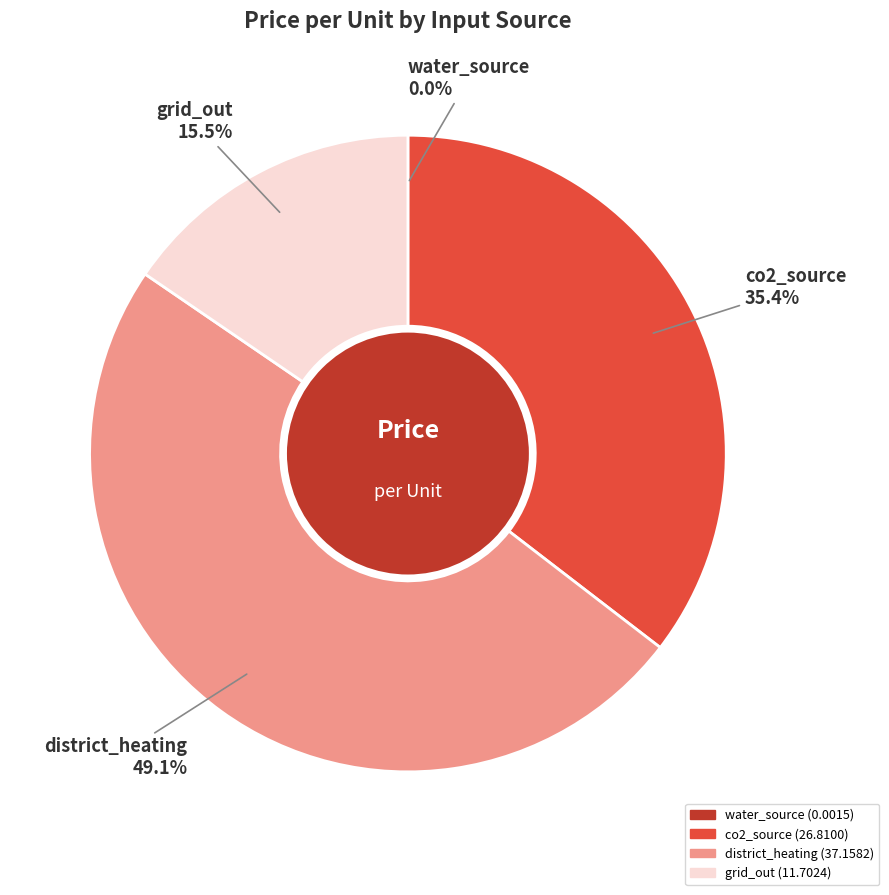

What percentage is NOT represented by grid_out?

84.5%